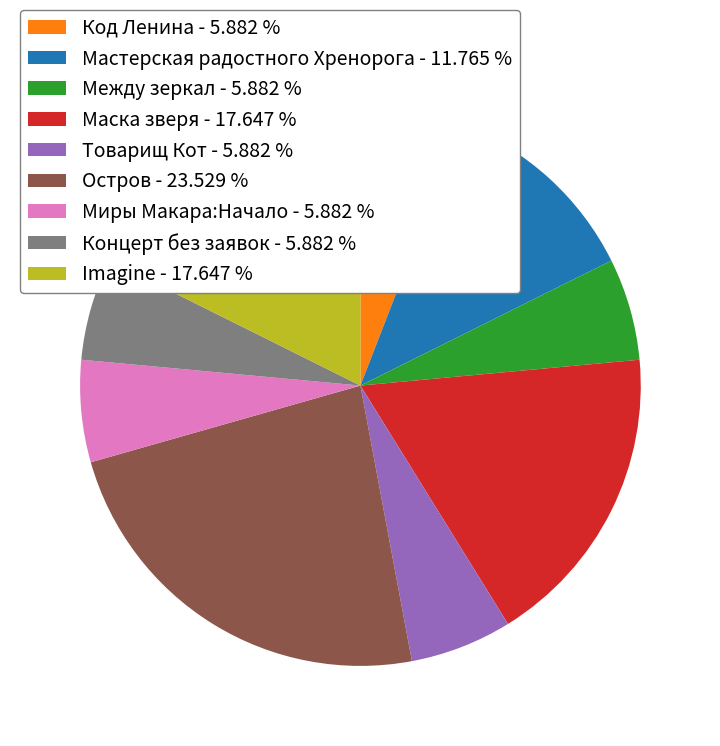

Combined, do Мастерская радостного Хренорога - 11.765 % and Код Ленина - 5.882 % account for over 50%?

No